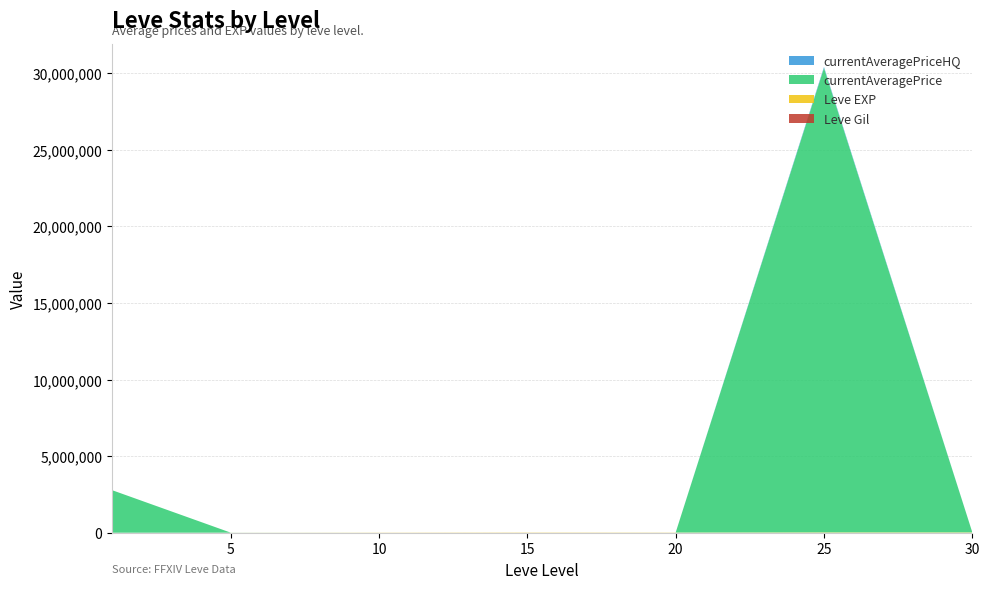

Reading right to left, what are all the values shown in this chart?

Leve Gil: 175	229	101	172	169	139	113
Leve EXP: 21740	21650	11560	14920	8930	2490	800
currentAveragePrice: 1648	30310782	500	278	571	3957	2777925
currentAveragePriceHQ: 1493	66856	500	280	0	0	221